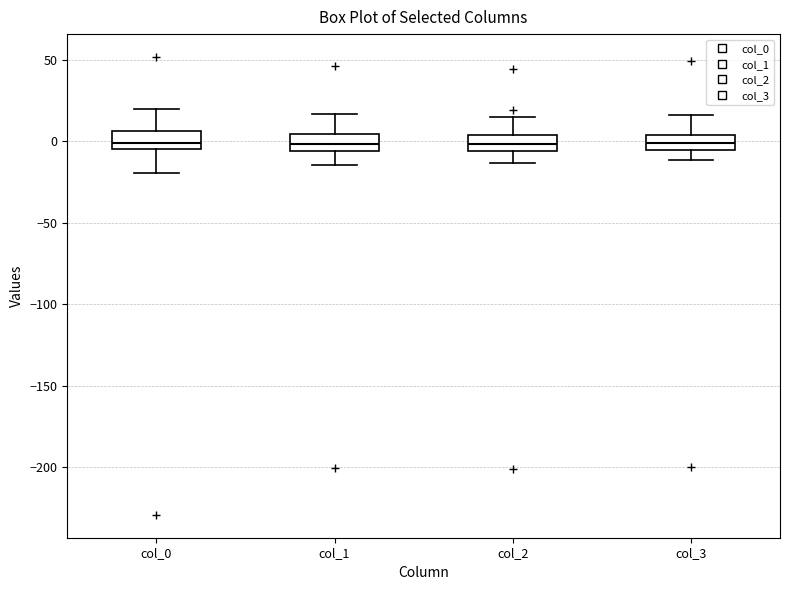

Reading left to right, read every box against the y-axis: the position of its median line, the range the box covers, and the ends of its whiskers. The values are not printed on the chart, so give them approximately, as read against the axis.

col_0: median 0, box -5 to 5, whiskers -20 to 20
col_1: median 0, box -5 to 5, whiskers -15 to 15
col_2: median 0, box -5 to 5, whiskers -15 to 15
col_3: median 0, box -5 to 5, whiskers -10 to 15